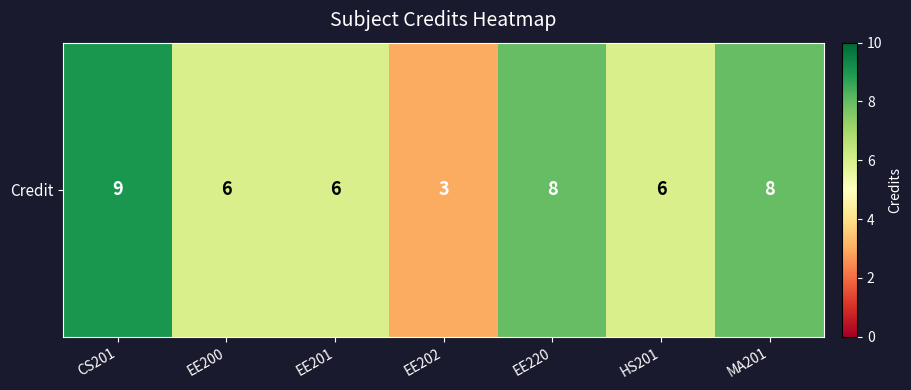

What is the ratio of the value at CS201 to the value at EE220?

1.1